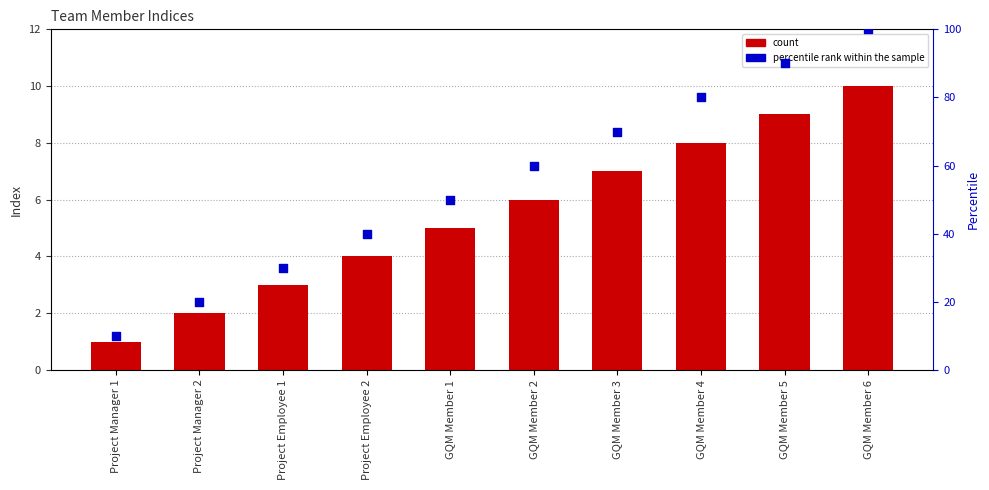

At how many categories does at least one series exceed 68?

4